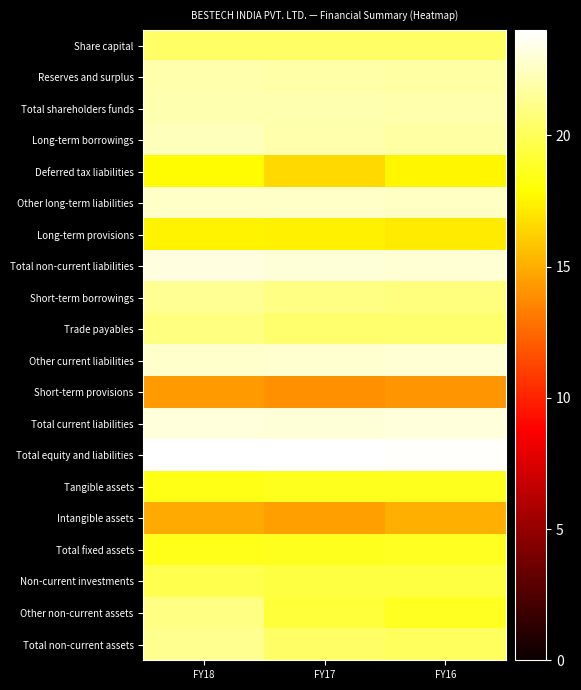

Which series changed the most between FY18 and FY17?

Other non-current assets